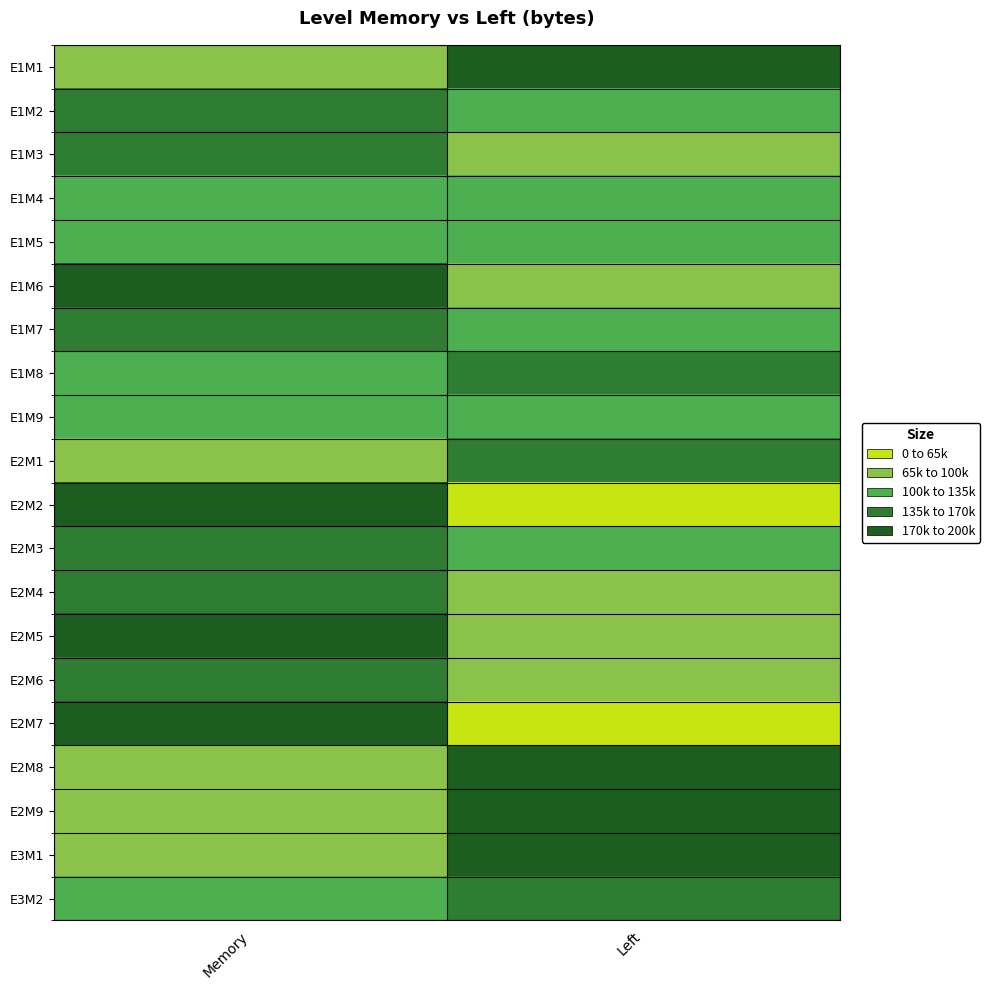

At how many categories does at least one series exceed 167940?

2